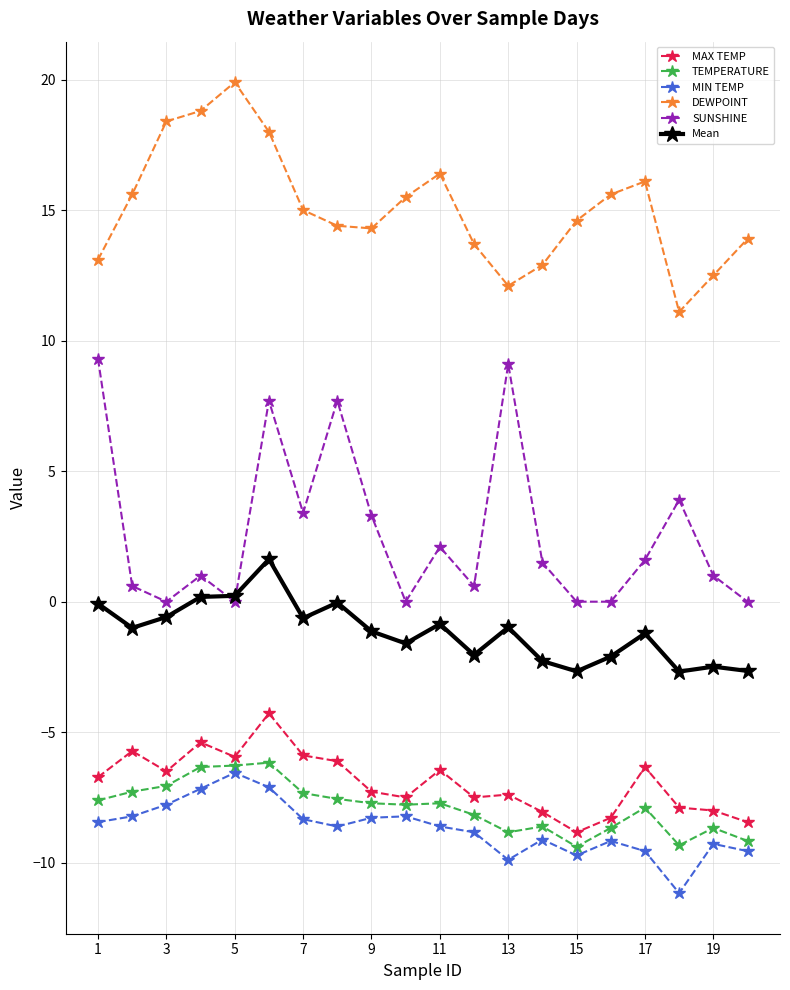

Is this an area chart (filled region under the line)?

No